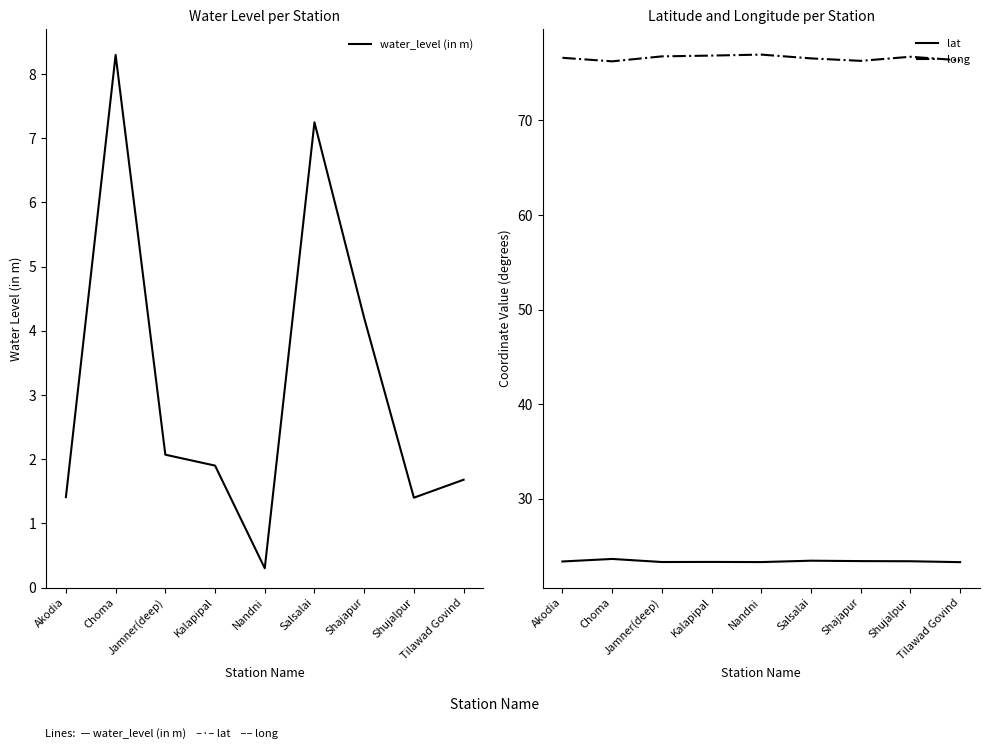

True or false: long and water_level (in m) cross at least once.

False